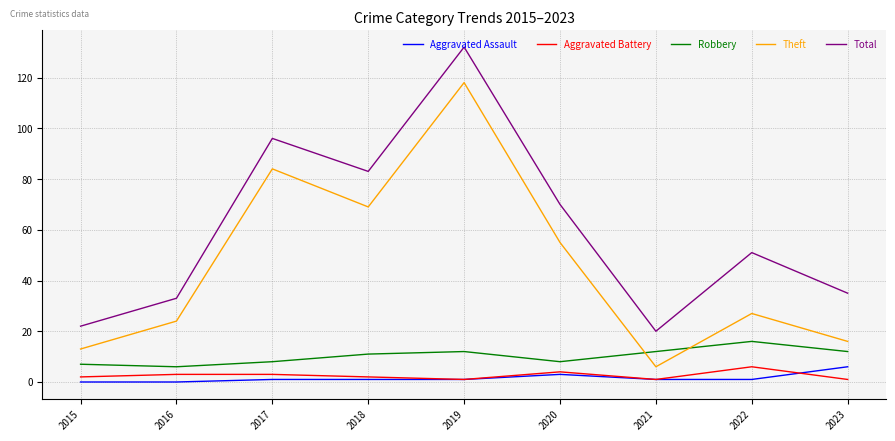

How many values in the Total series are below 51?

4